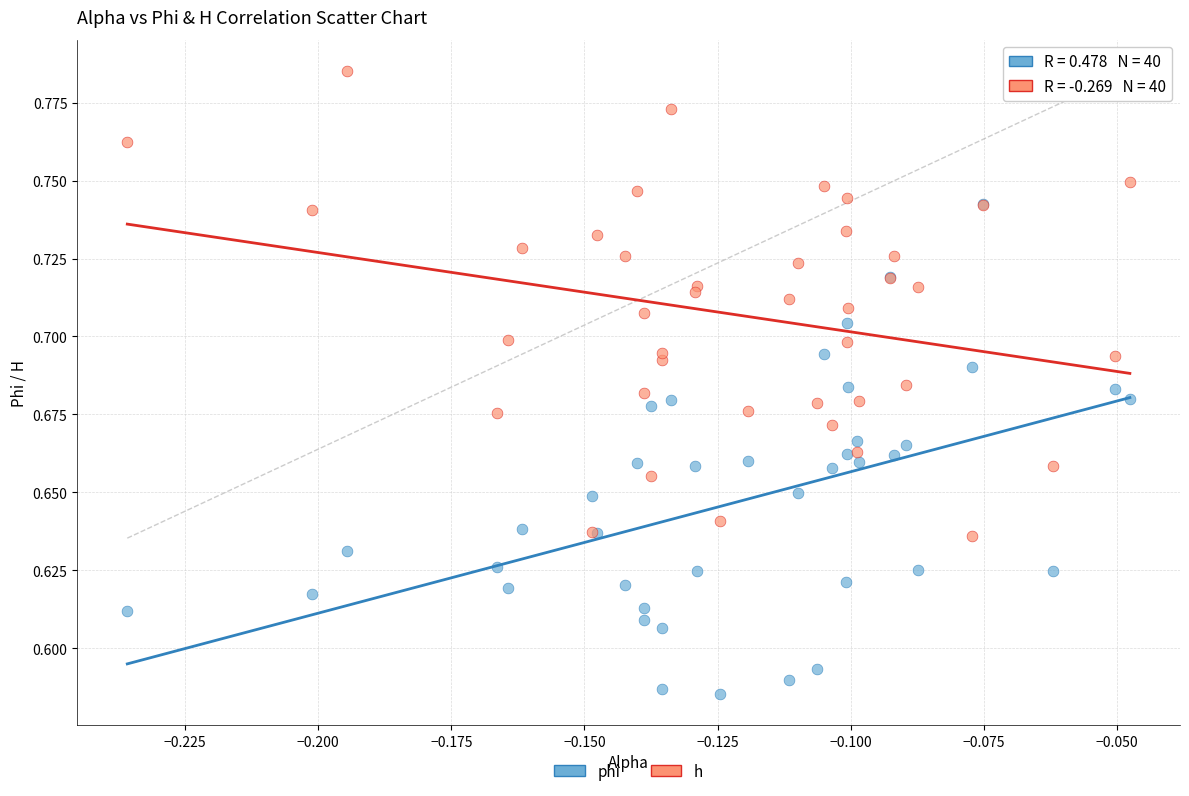

Which series has the widest spread of Y values?

phi